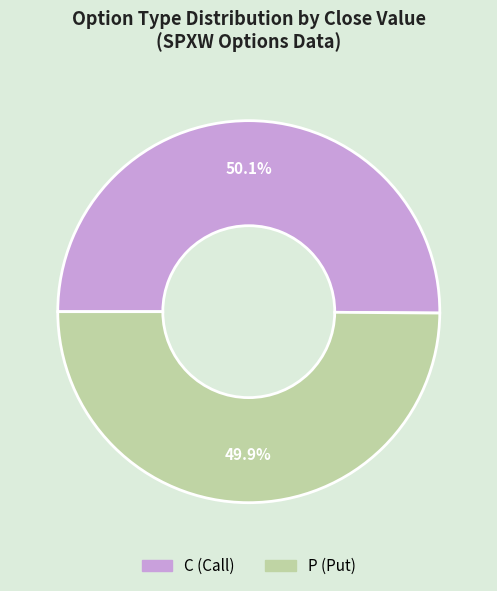

What is the total percentage of C and P?

100.0%